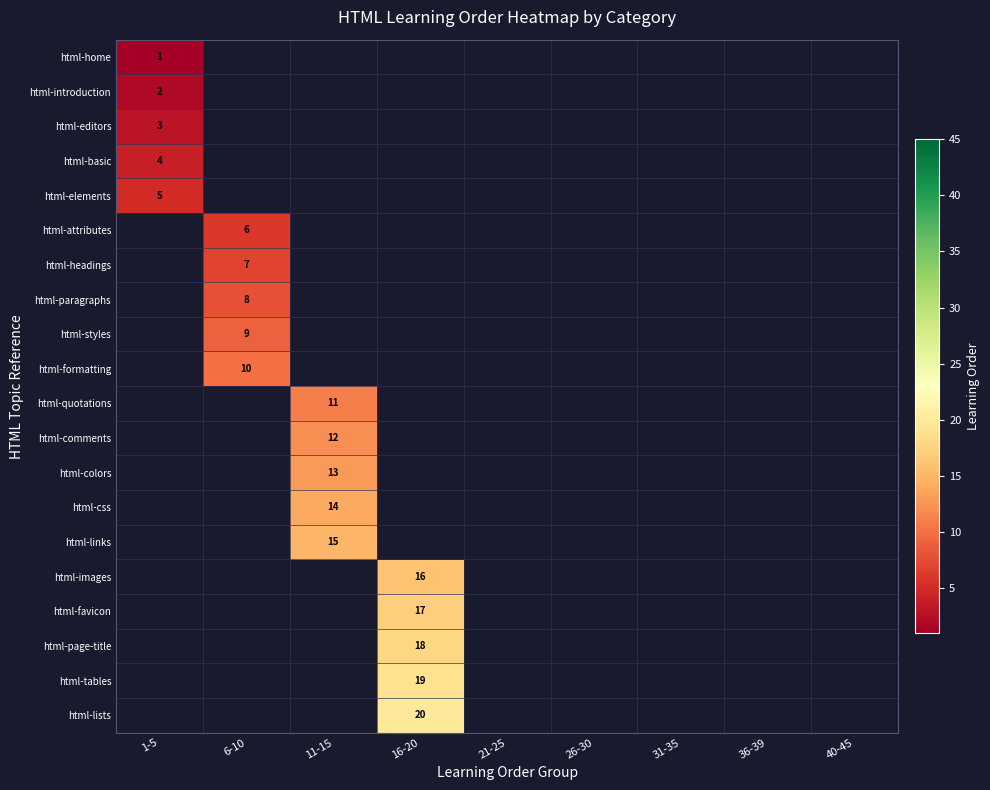

Is it true that html-headings equals 3 at 6-10?

False